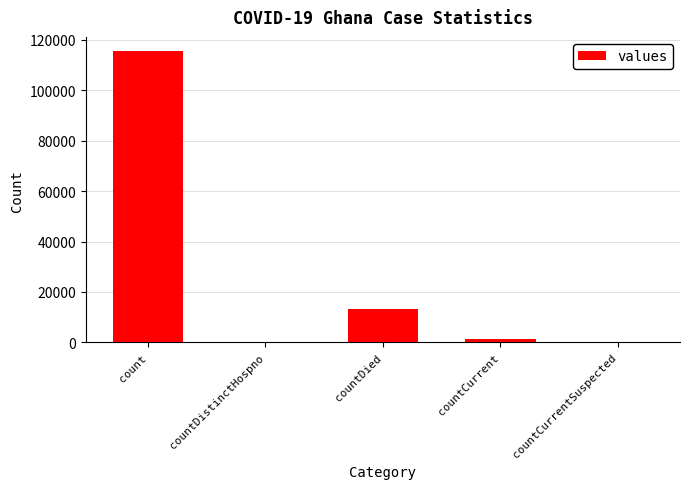

At which label is the value closest to 57689?

countDied